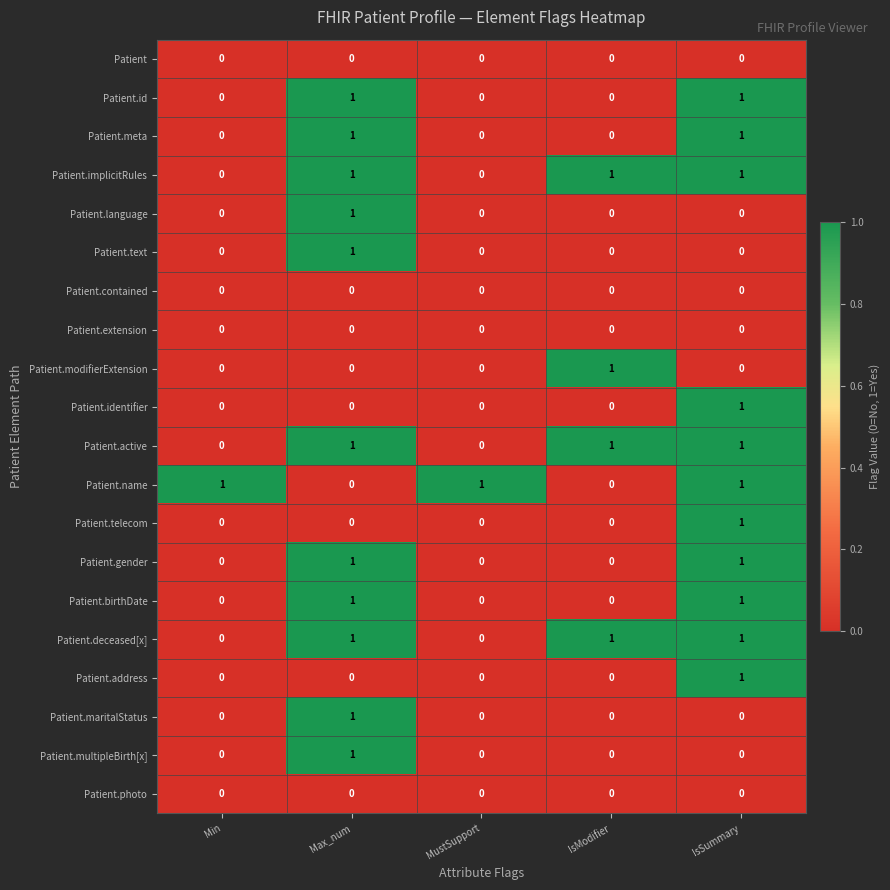

How many Patient.identifier values are between 0 and 1?

5